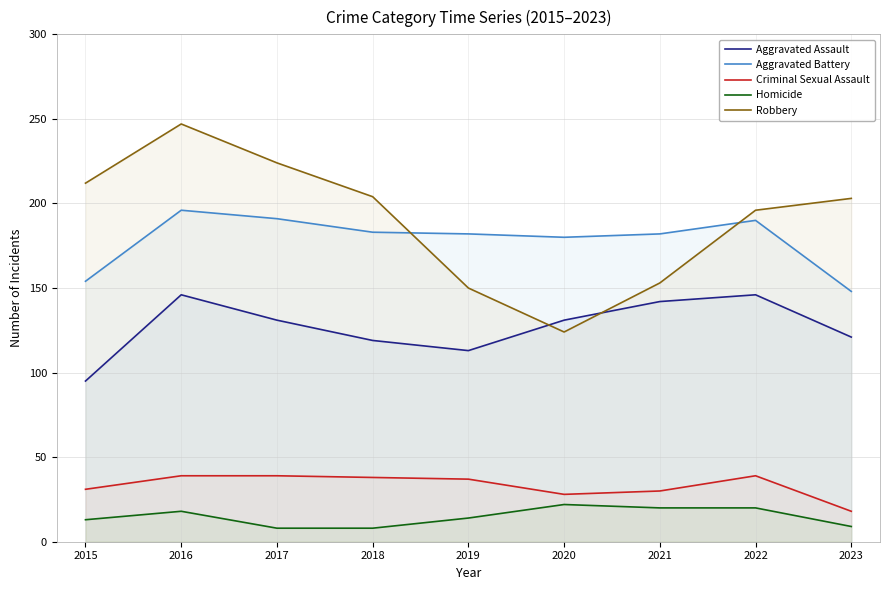

What is the sum of the Criminal Sexual Assault values at 2020 and 2016?

67